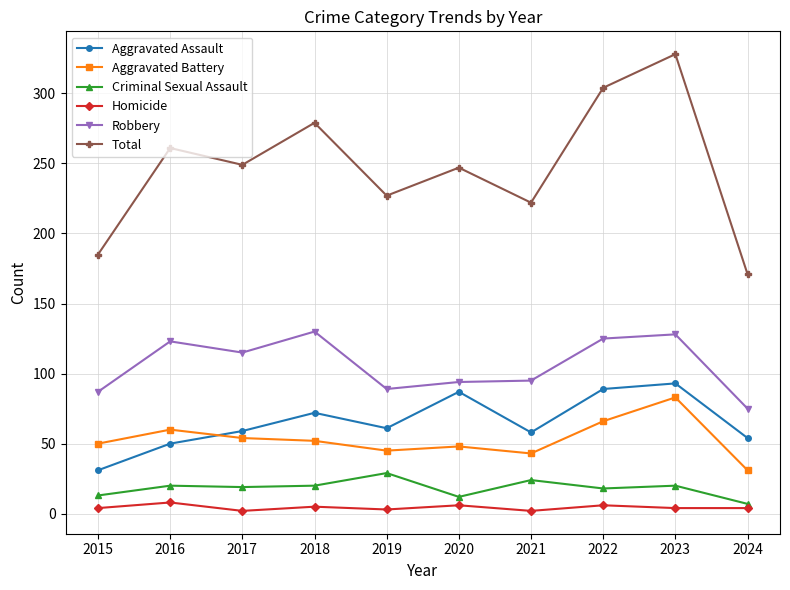

True or false: Aggravated Assault and Total intersect in this chart.

False